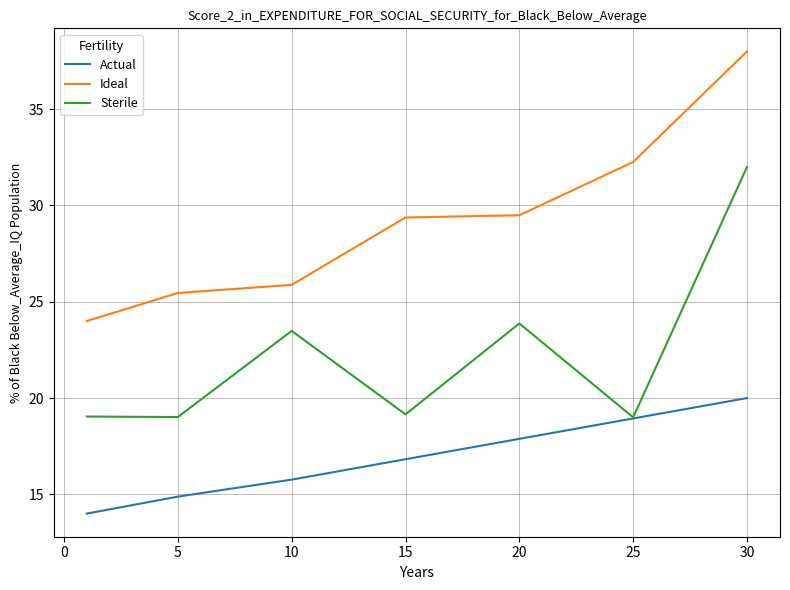

List the series in order of their peak value, highest first.

Ideal, Sterile, Actual